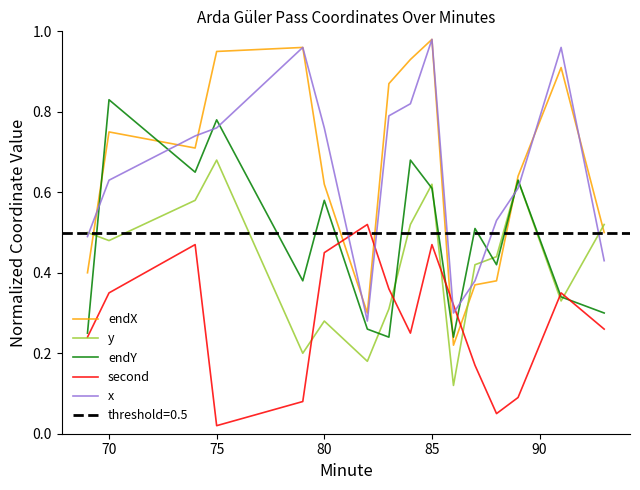

Reading left to right, list all the values displayed in this chart.

endX: 0.4	0.8	0.7	0.9	1.0	0.6	0.3	0.9	0.9	1.0	0.2	0.4	0.4	0.6	0.9	0.5
y: 0.5	0.5	0.6	0.7	0.2	0.3	0.2	0.3	0.5	0.6	0.1	0.4	0.4	0.6	0.3	0.5
endY: 0.2	0.8	0.7	0.8	0.4	0.6	0.3	0.2	0.7	0.6	0.2	0.5	0.4	0.6	0.3	0.3
second: 0.2	0.3	0.5	0.0	0.1	0.5	0.5	0.4	0.2	0.5	0.3	0.2	0.1	0.1	0.3	0.3
x: 0.5	0.6	0.7	0.8	1.0	0.8	0.3	0.8	0.8	1.0	0.3	0.4	0.5	0.6	1.0	0.4